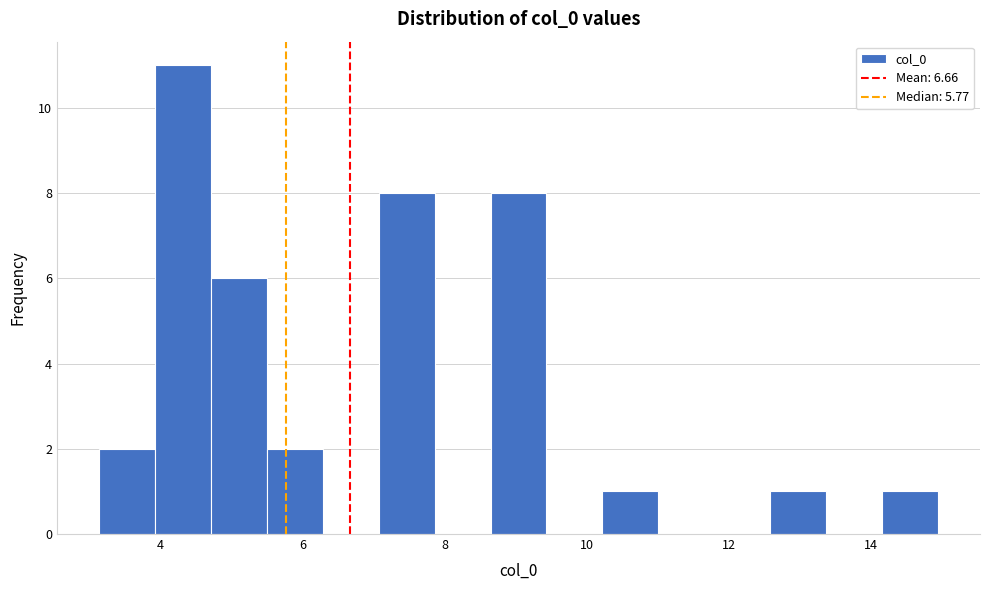

Read against the x-axis, roughly where is the centre of the tallest bar?

4.4